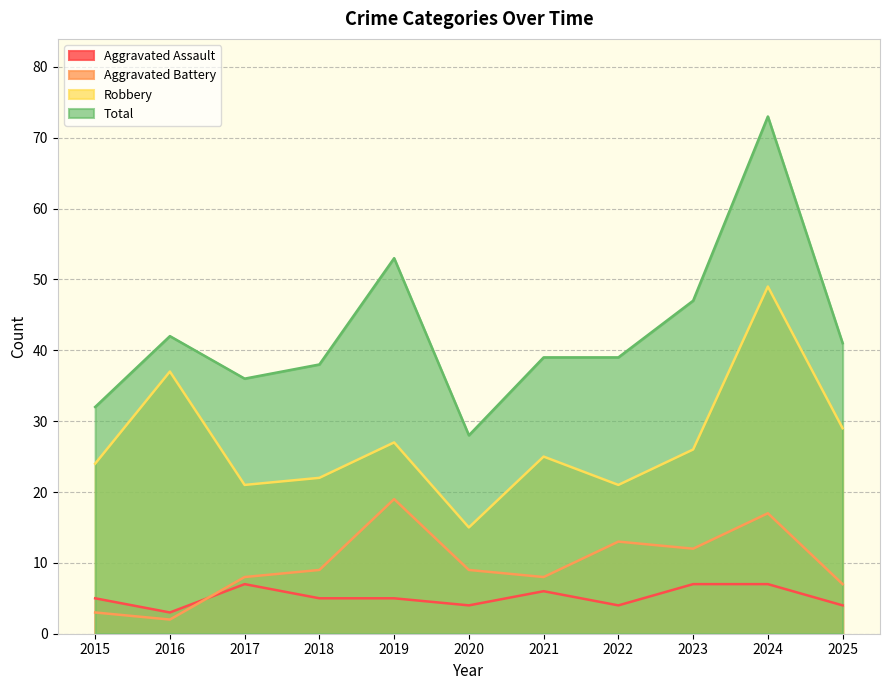

What are all the series names shown in the legend?

Aggravated Assault, Aggravated Battery, Robbery, Total